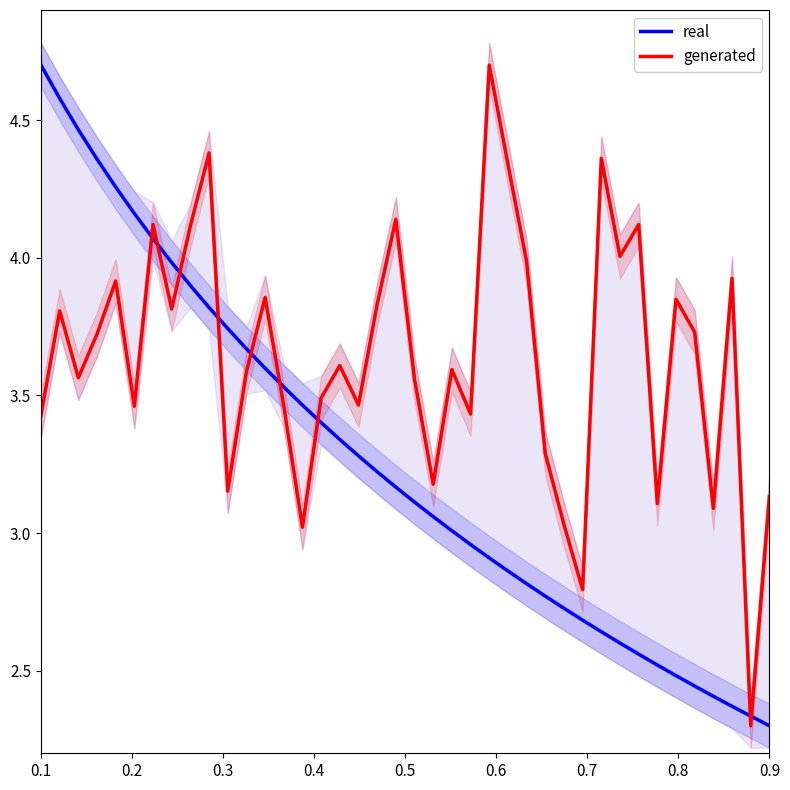

True or false: real and generated intersect in this chart.

True